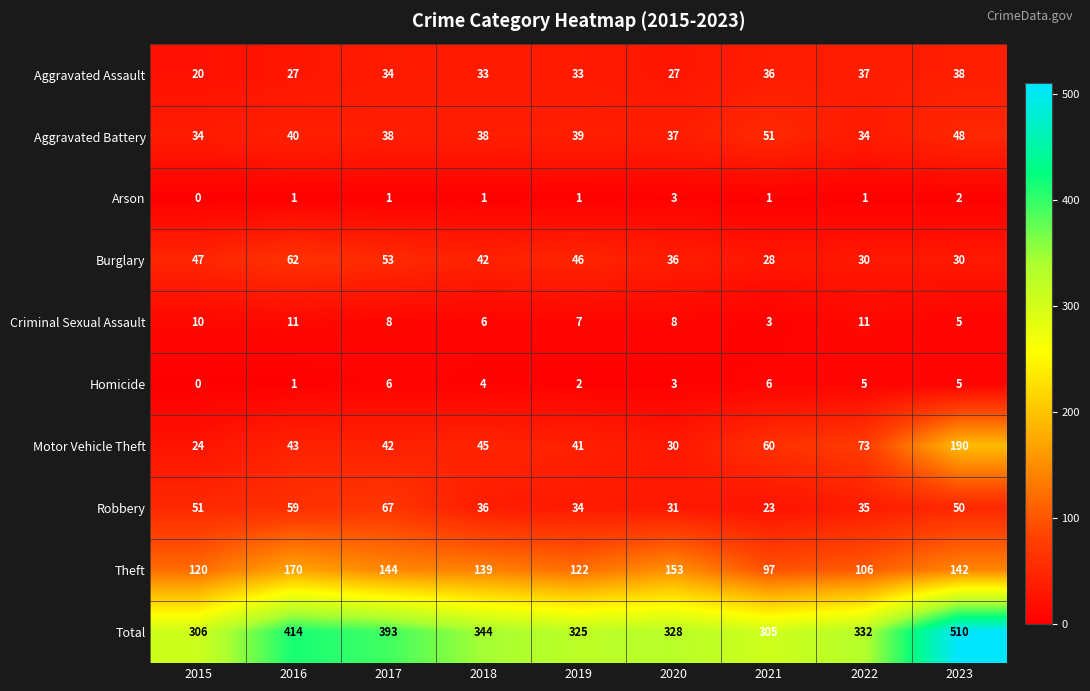

Which label corresponds to the smallest value in the chart?

2015